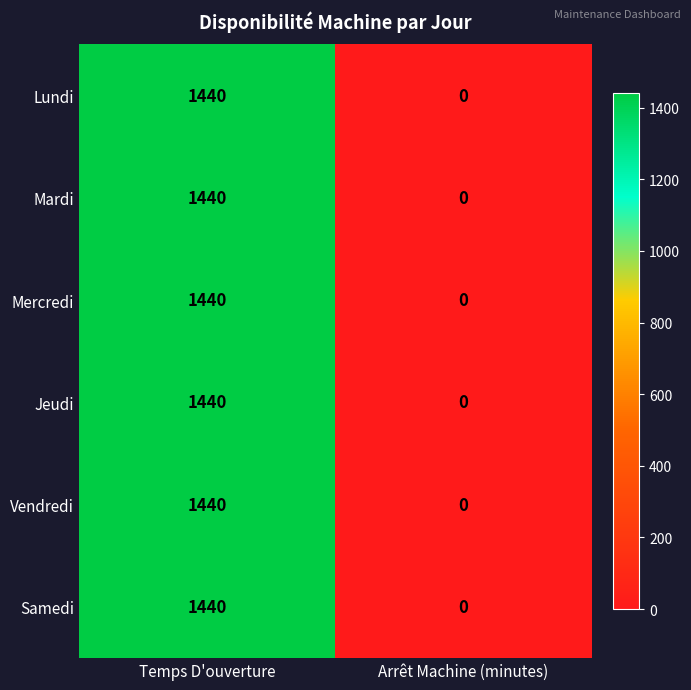

List the labels in order of Vendredi value, smallest first.

Arrêt Machine (minutes), Temps D'ouverture